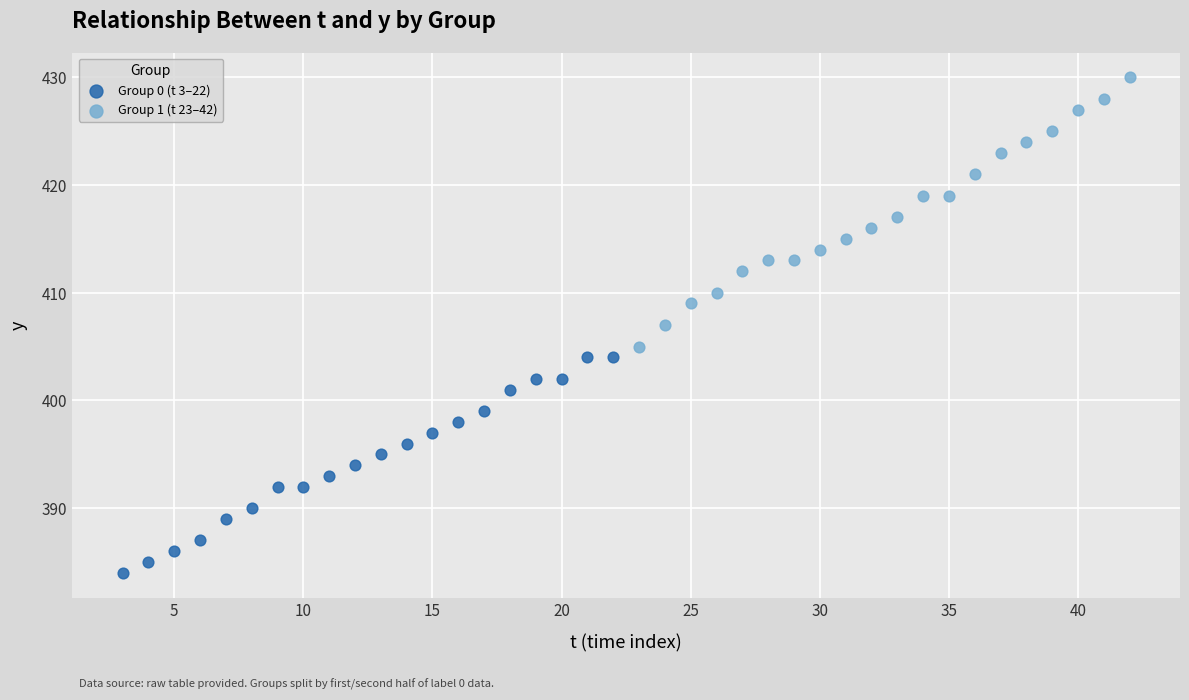

Which series contains the highest Y value?

Group 1 (t 23–42)